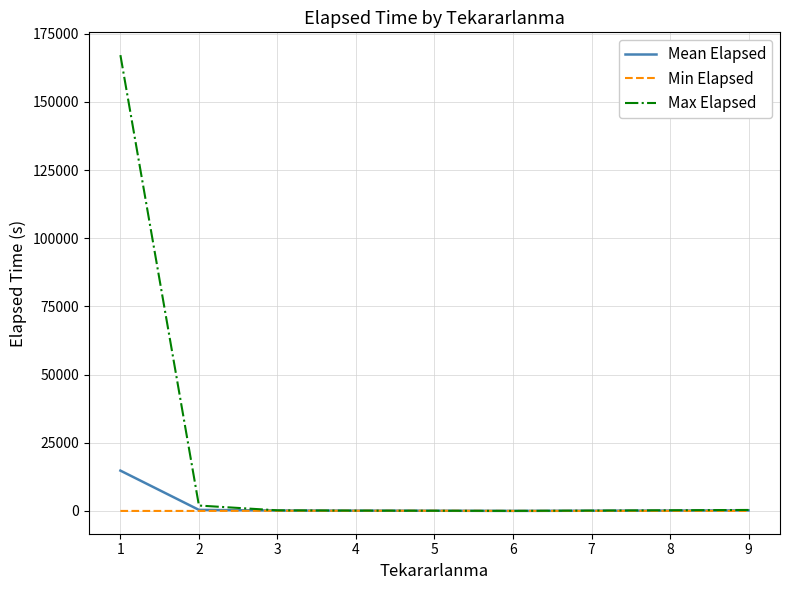

What is the highest value of the Min Elapsed series?

70.0